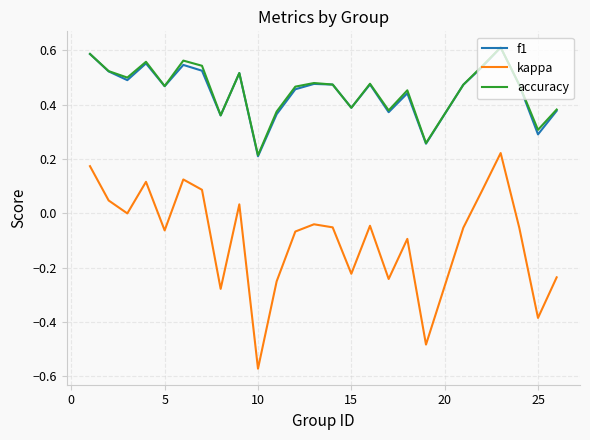

True or false: kappa and f1 cross at least once.

False